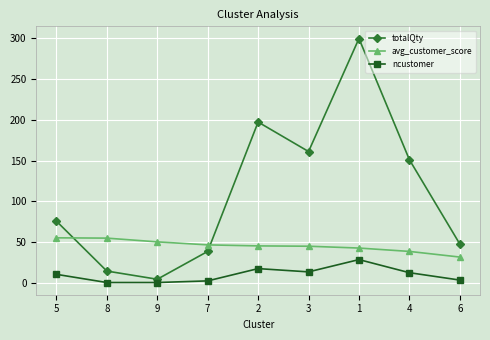

What is the lowest value of the totalQty series?

5.0